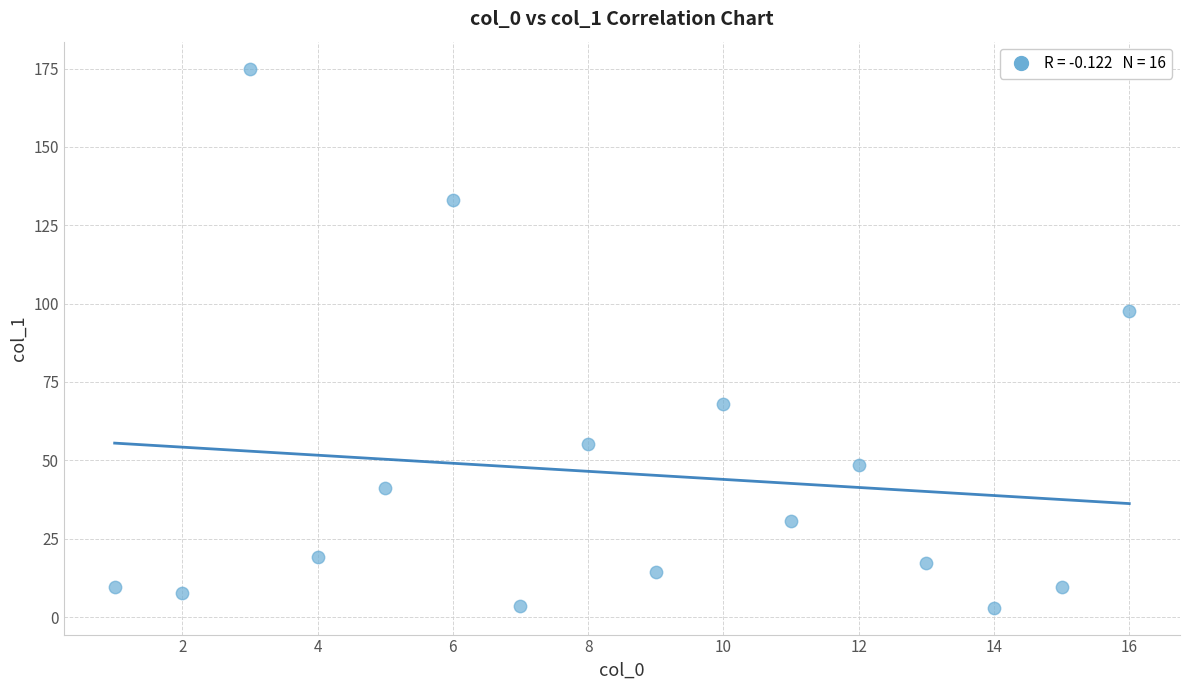

What Y value in the scatter plot is closest to 89?

97.5